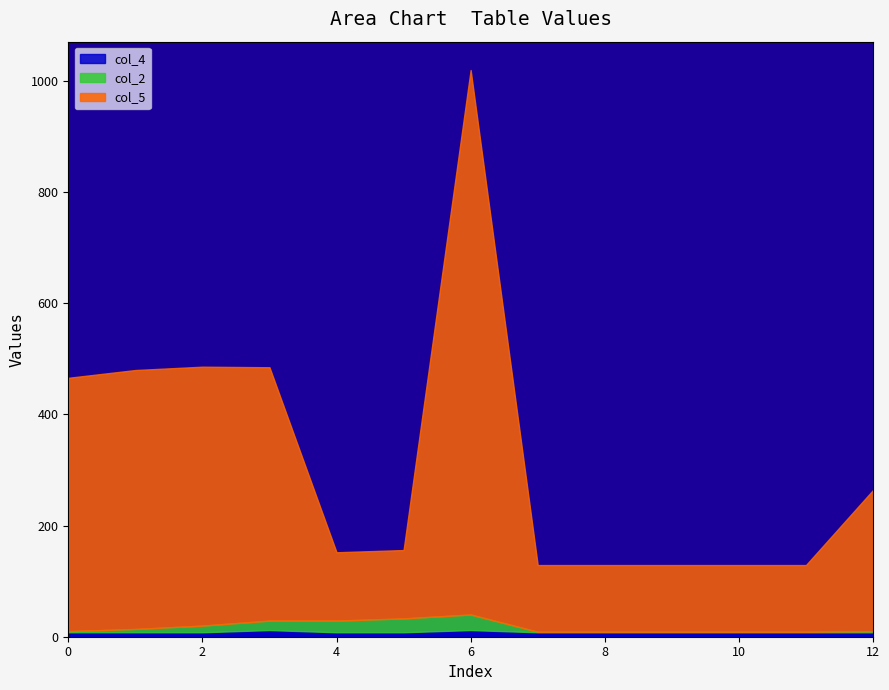

Which series has the widest spread of values?

col_5